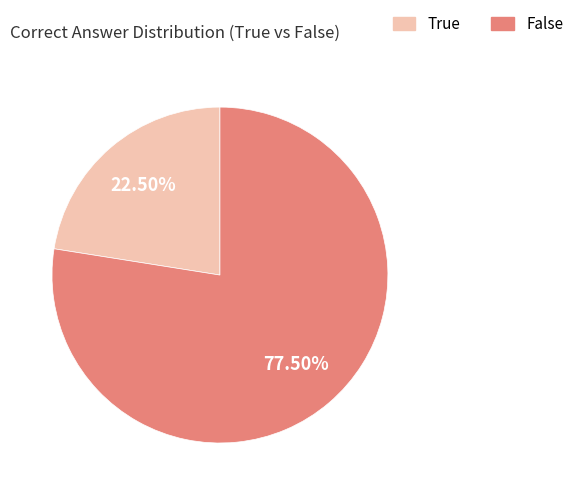

Is the sum of False and True greater than half?

Yes